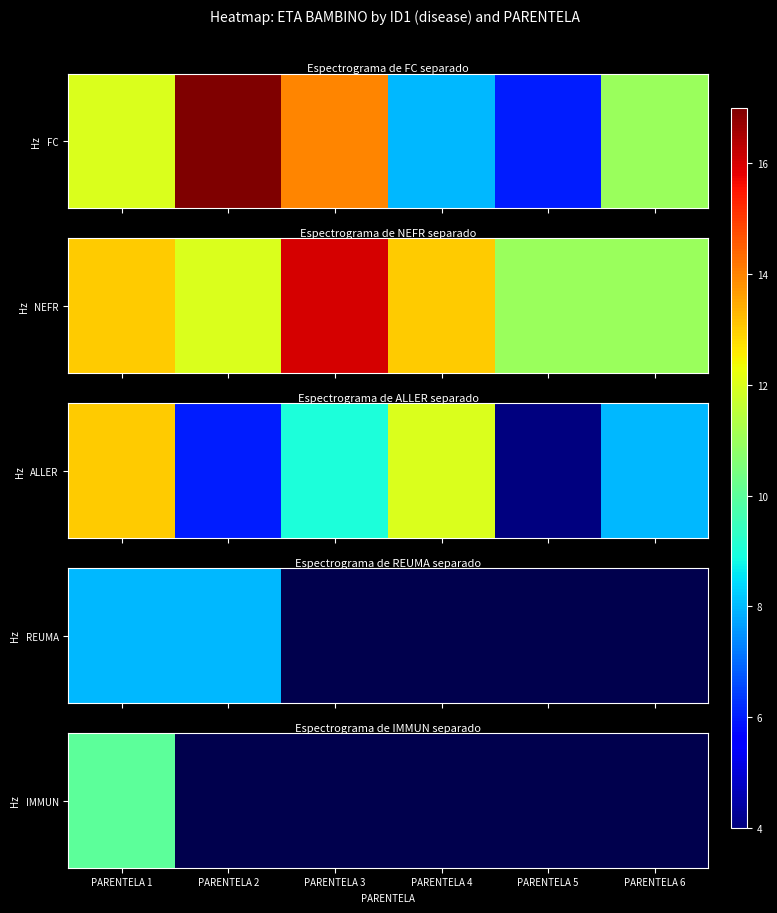

What is the average value of the ALLER series?

9